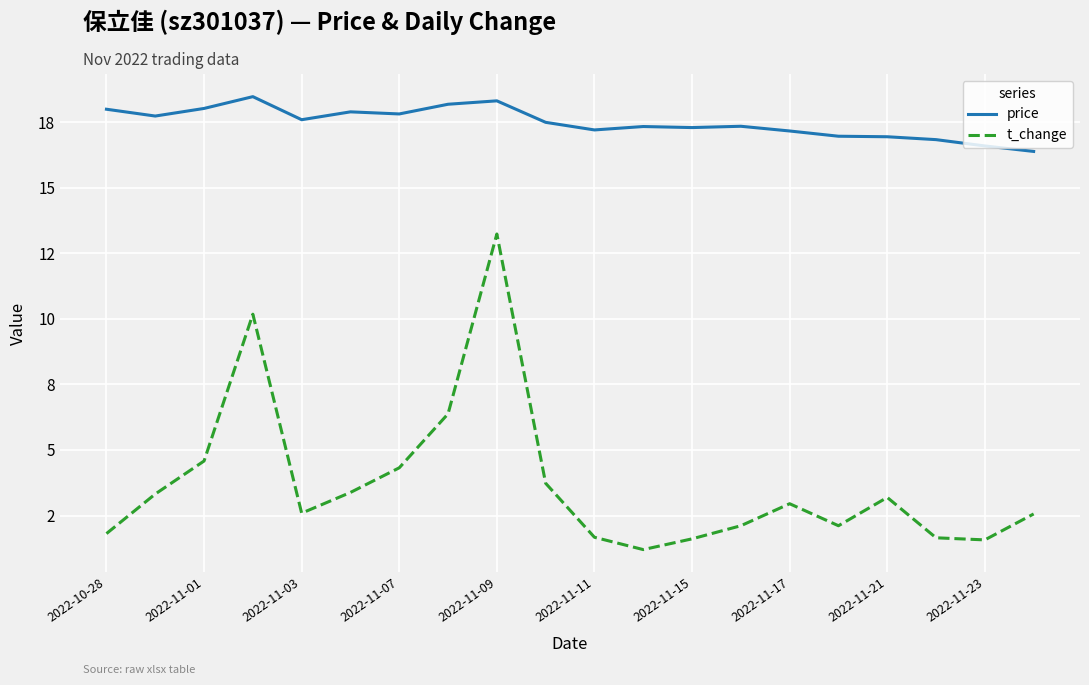

True or false: price has more than 1 interior local peaks.

True